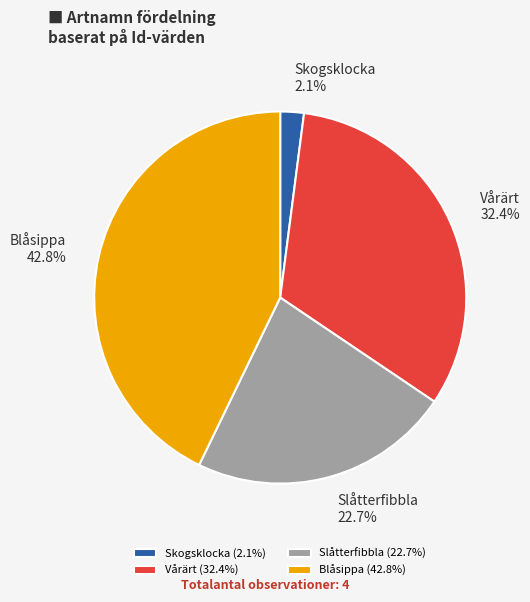

Which slice is the largest?

Blåsippa